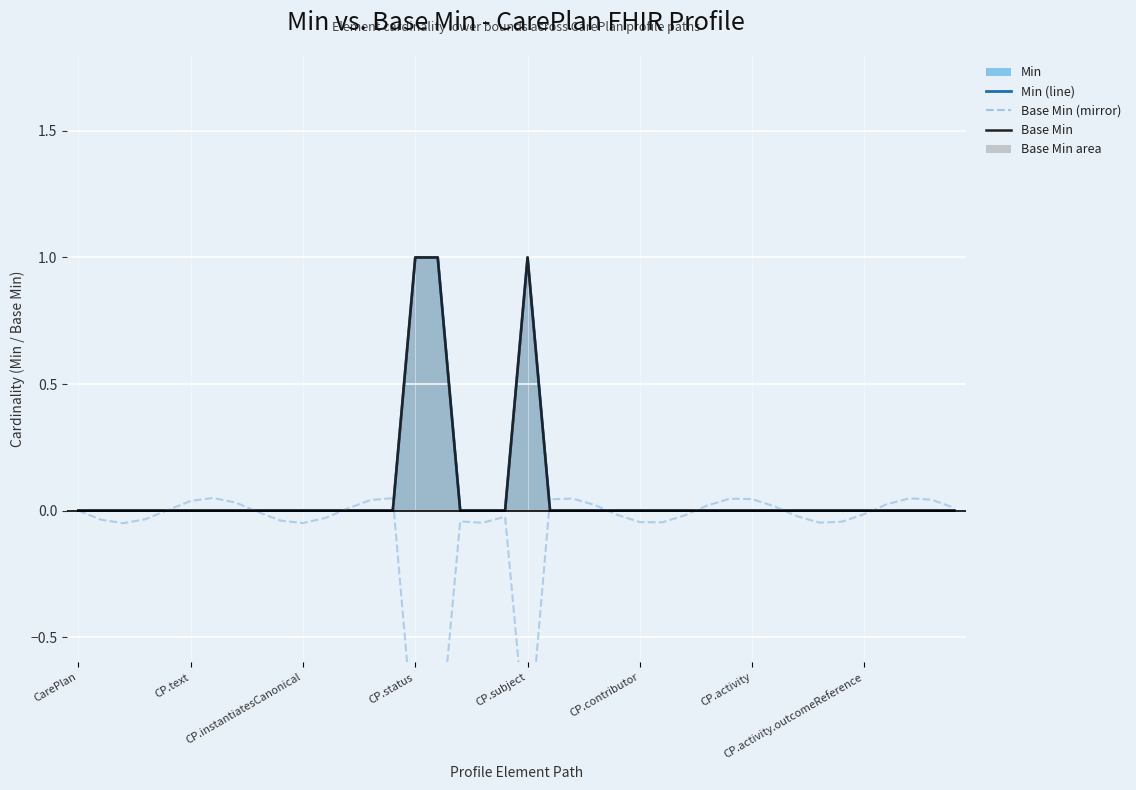

What is the greatest value displayed?

1.0